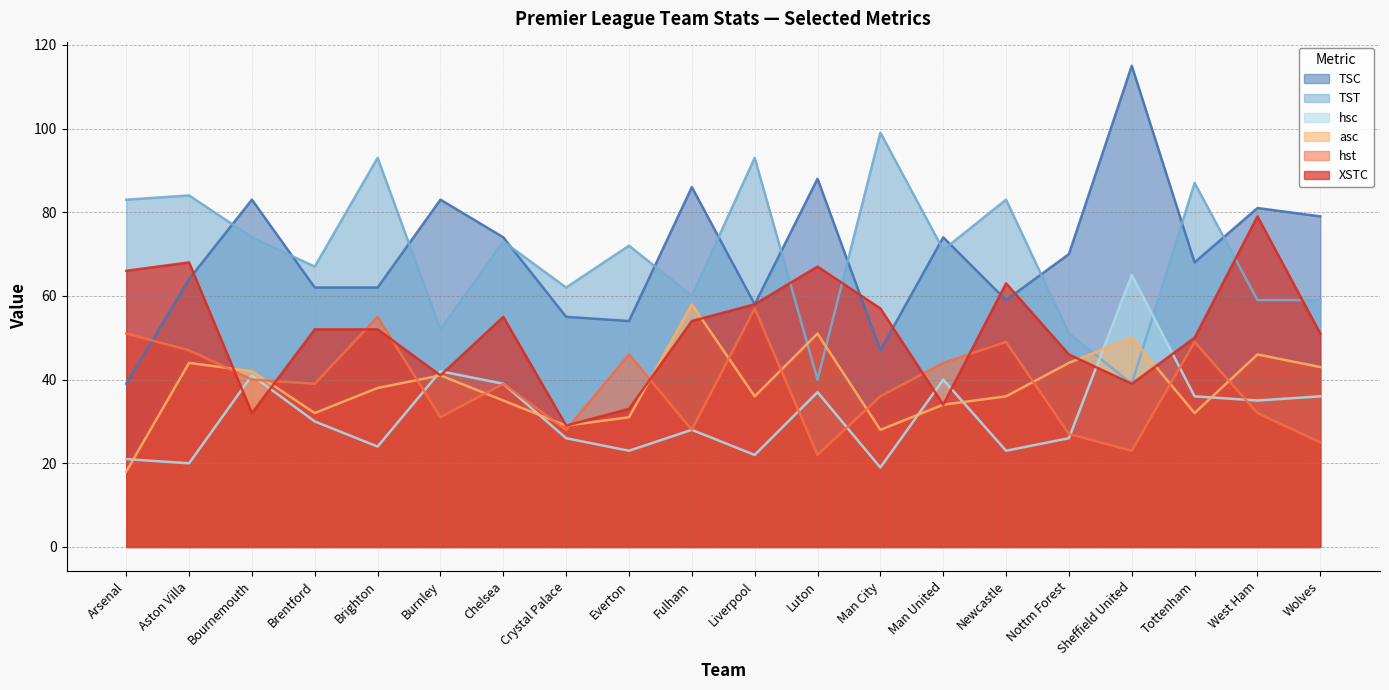

How many times do XSTC and hsc cross each other?

8